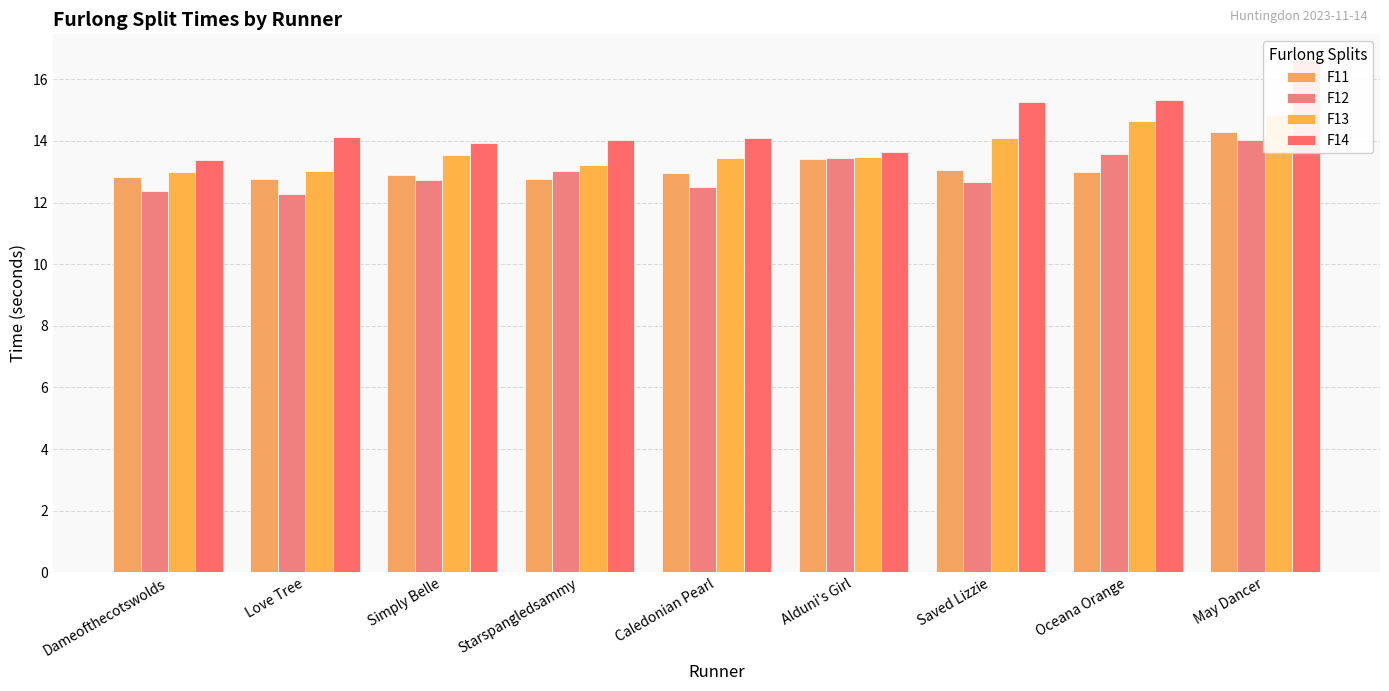

At which label is F12 closest to 13?

Starspangledsammy